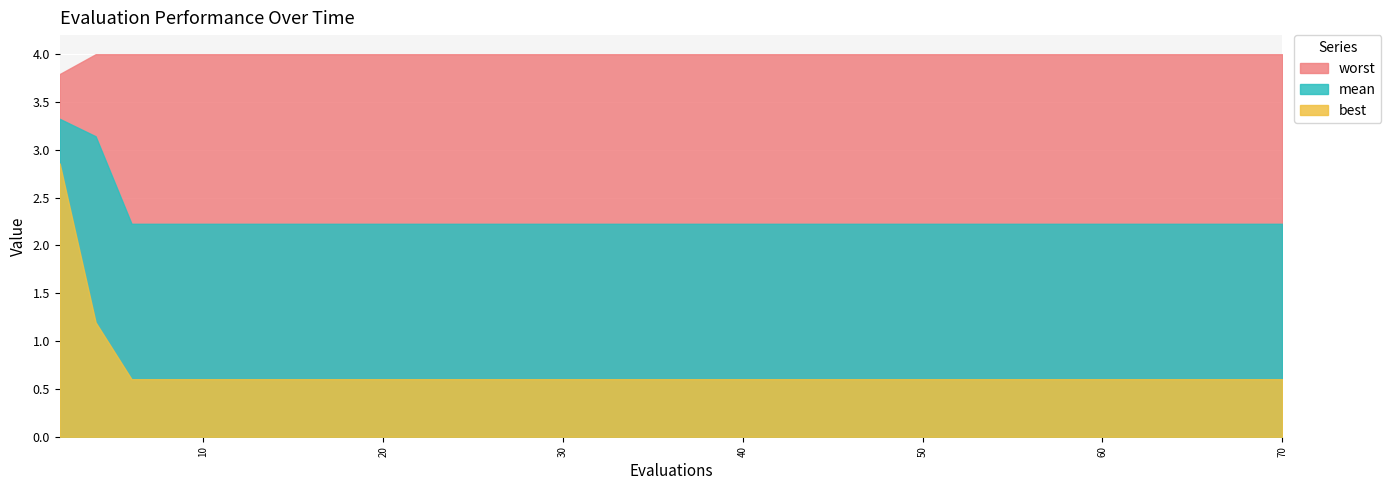

Which series has the widest spread of values?

best